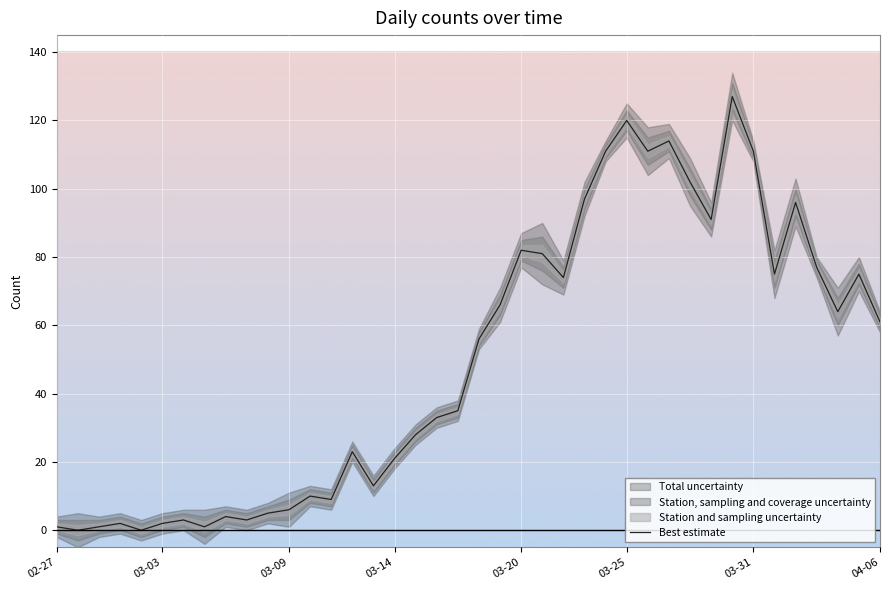

What is the highest value of the Best estimate series?

127